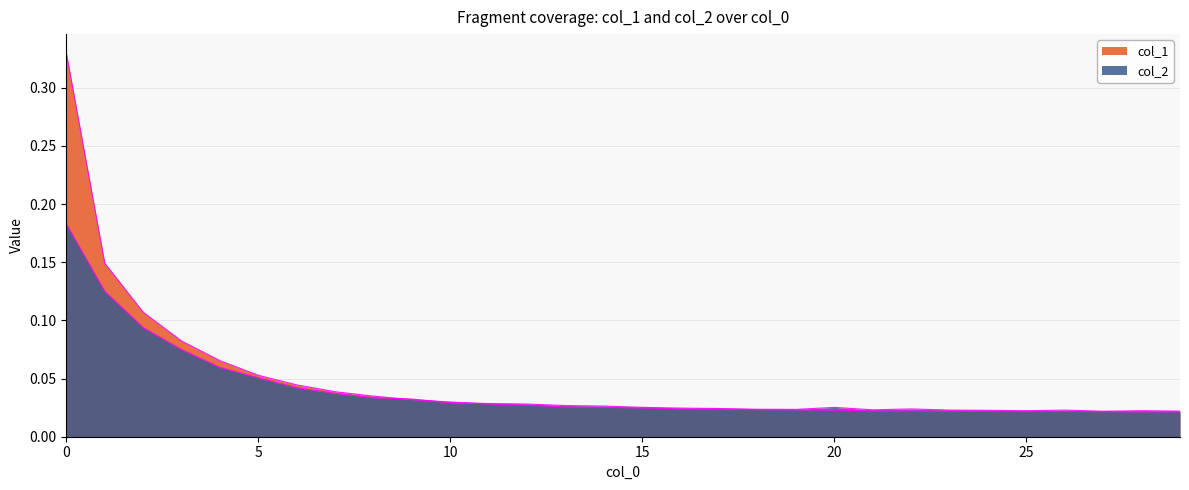

What is the difference between the col_2 values at 5 and 0?

0.1